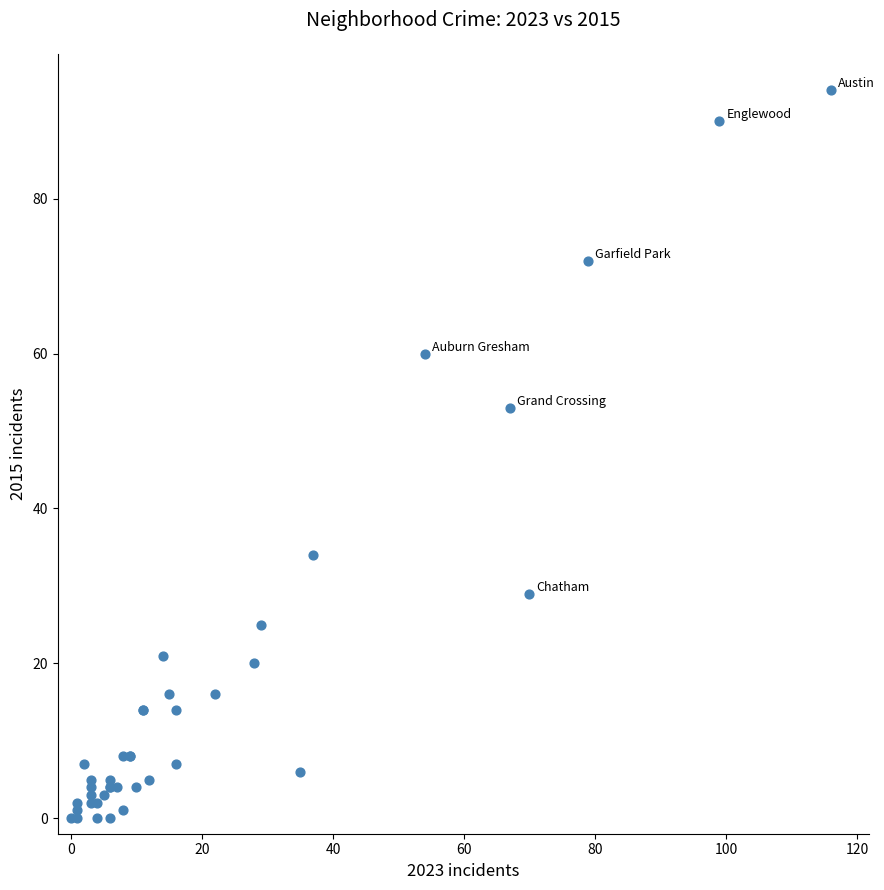

What Y value in the scatter plot is closest to 47?

53